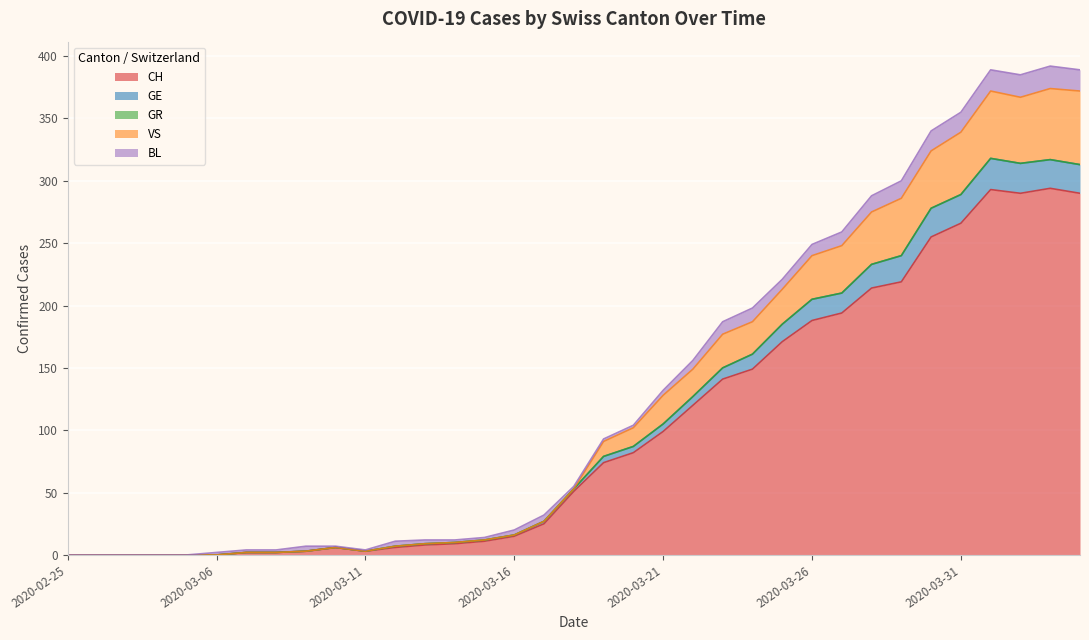

What is the highest value of the CH series?

294